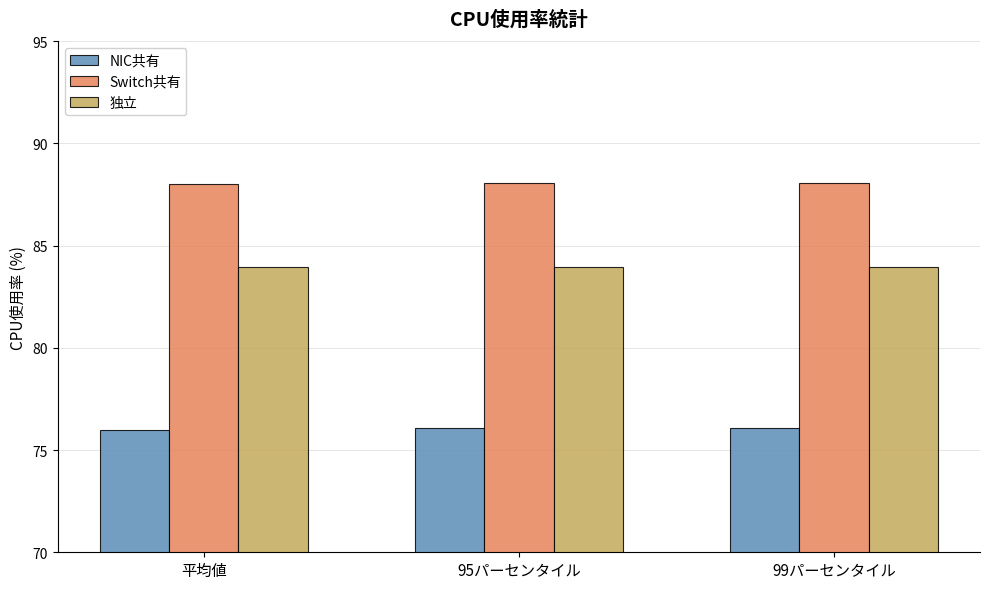

What is the spread (max minus min) of values at 95パーセンタイル?

12.0